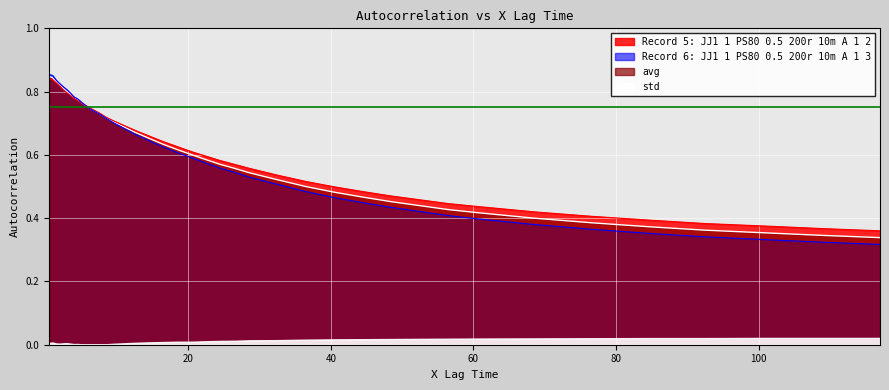

True or false: Record 6: JJ1 1 PS80 0.5 200r 10m A 1 3 has a value of 0.6 at 109.

False